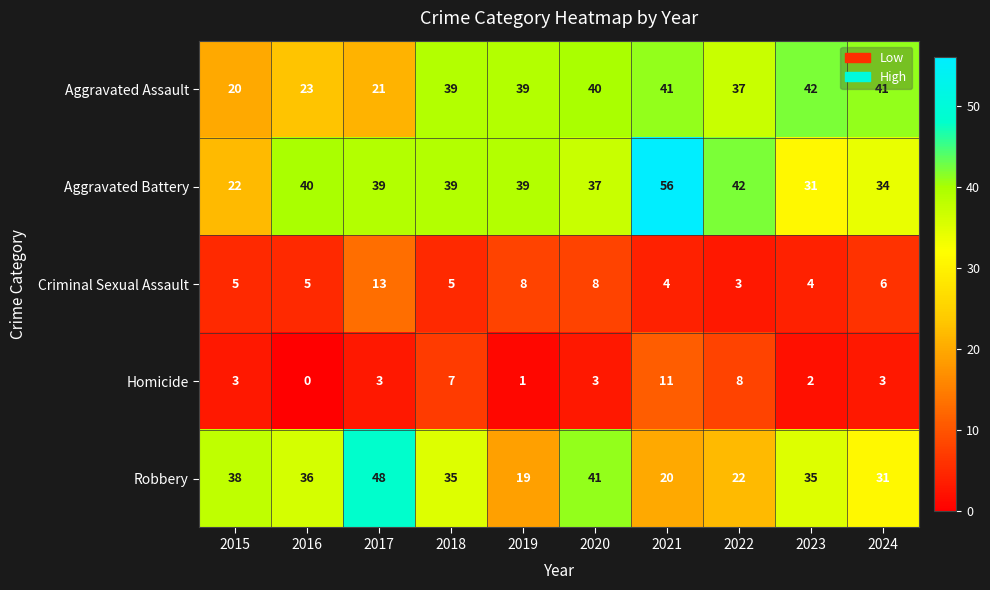

The value of Criminal Sexual Assault at 2020 is 8. True or false?

True